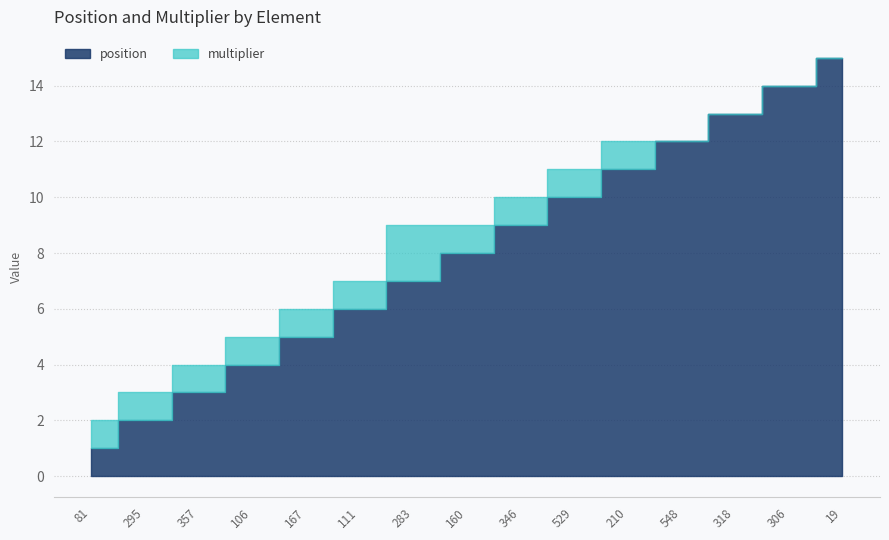

How many data points in position are less than 8?

7